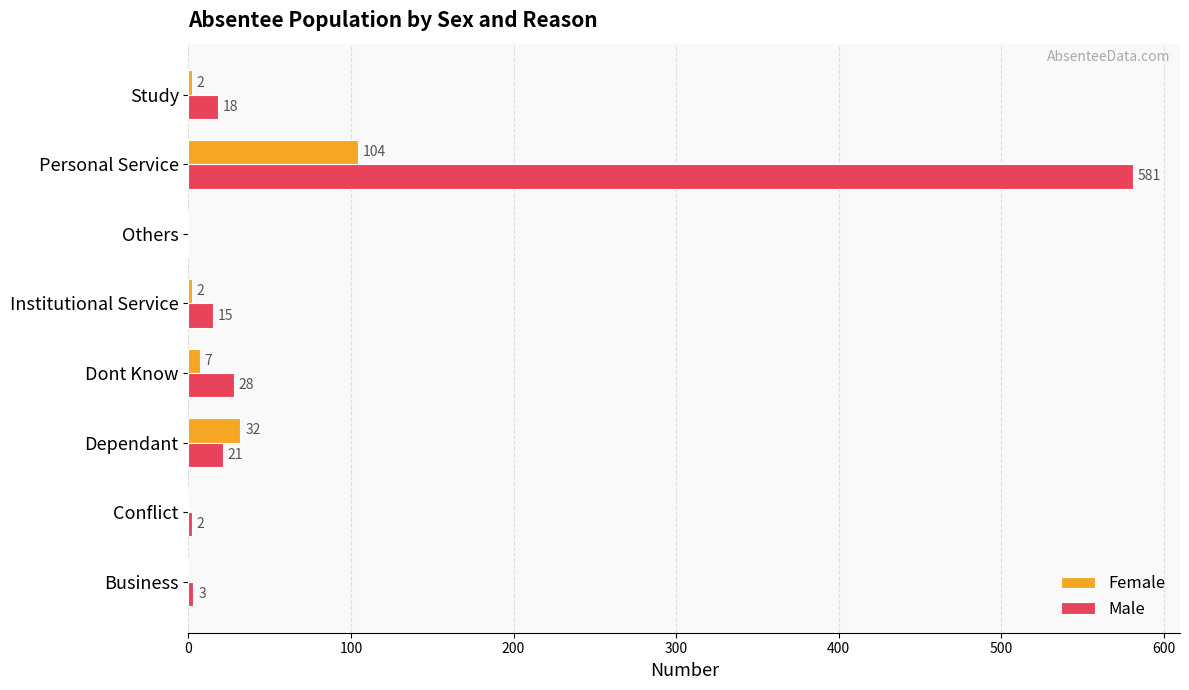

How many series are shown in this chart?

2